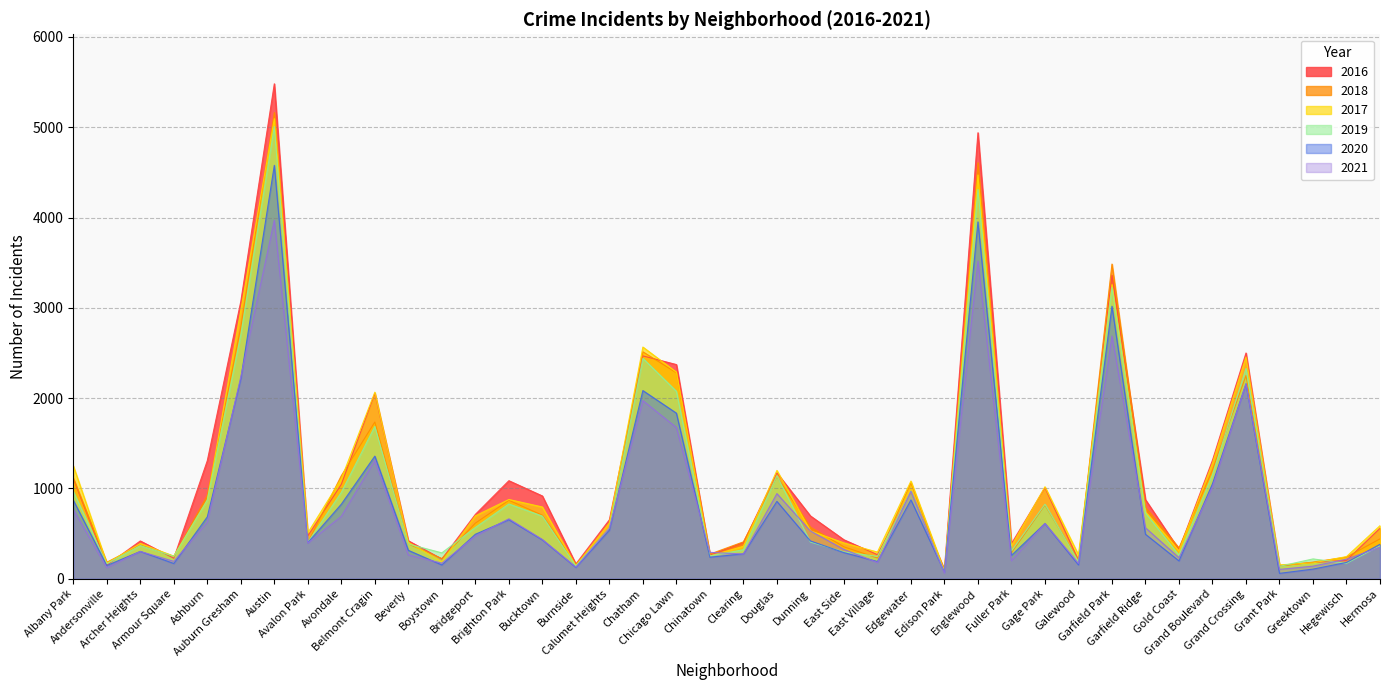

Between Douglas and Albany Park, which is larger?

Albany Park